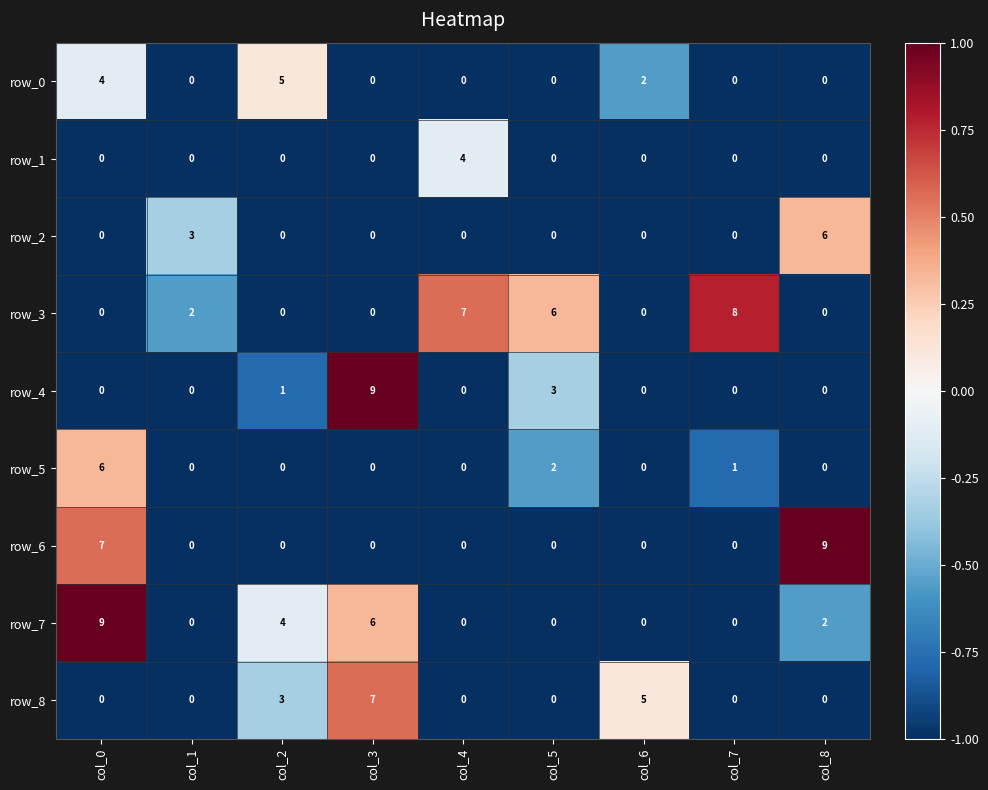

Is it true that row_8 equals 0 at col_7?

True